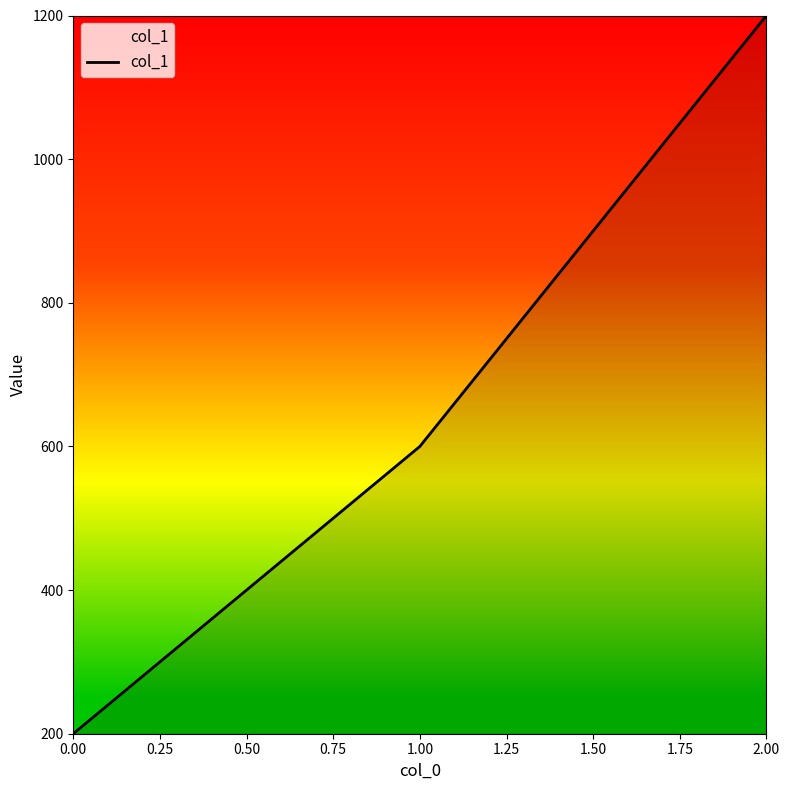

Is it true that the value at 0.00 is 116?

False